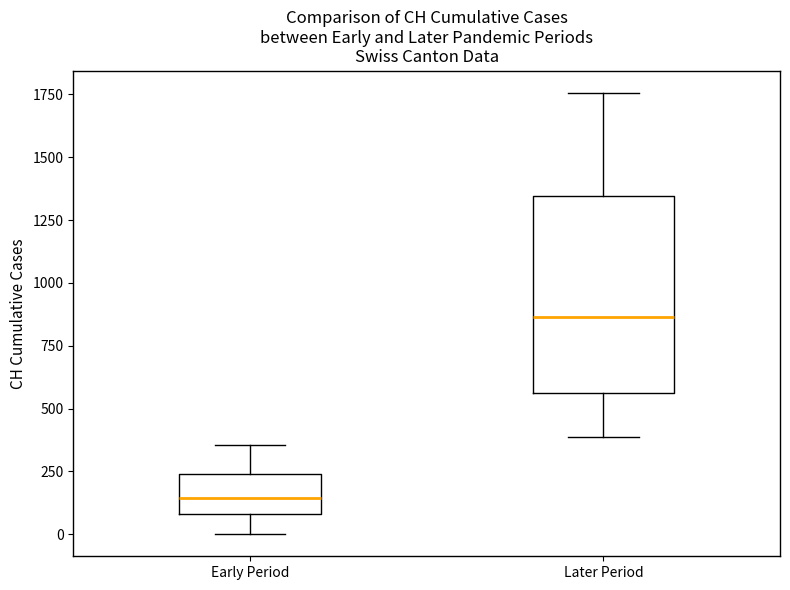

Where does the lower whisker of the box for Later Period end on the y-axis? The values are not printed on the chart, so give them approximately, as read against the axis.

400